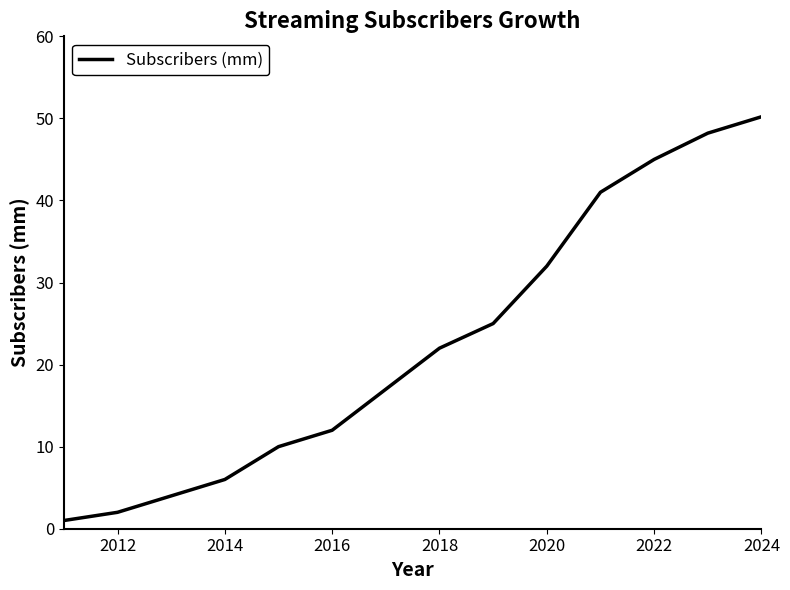

Is this an area chart (filled region under the line)?

No